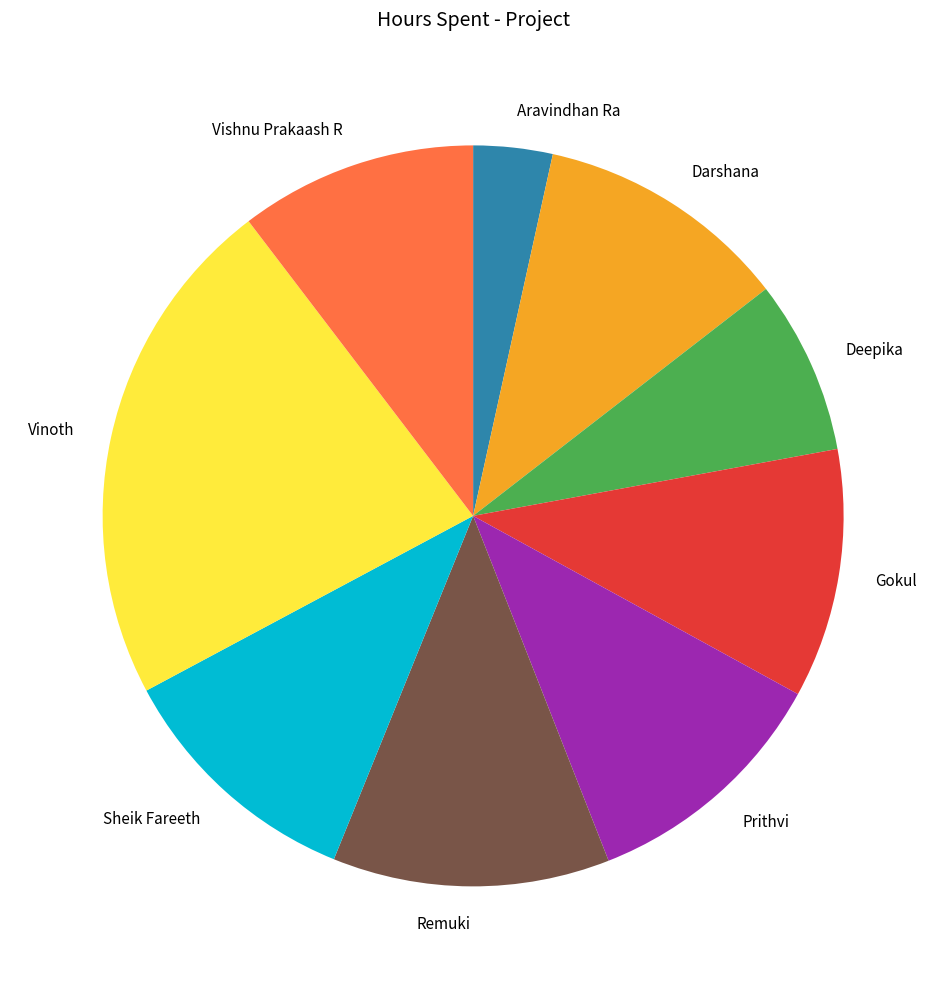

What is the smallest slice in the pie chart?

Aravindhan Ra